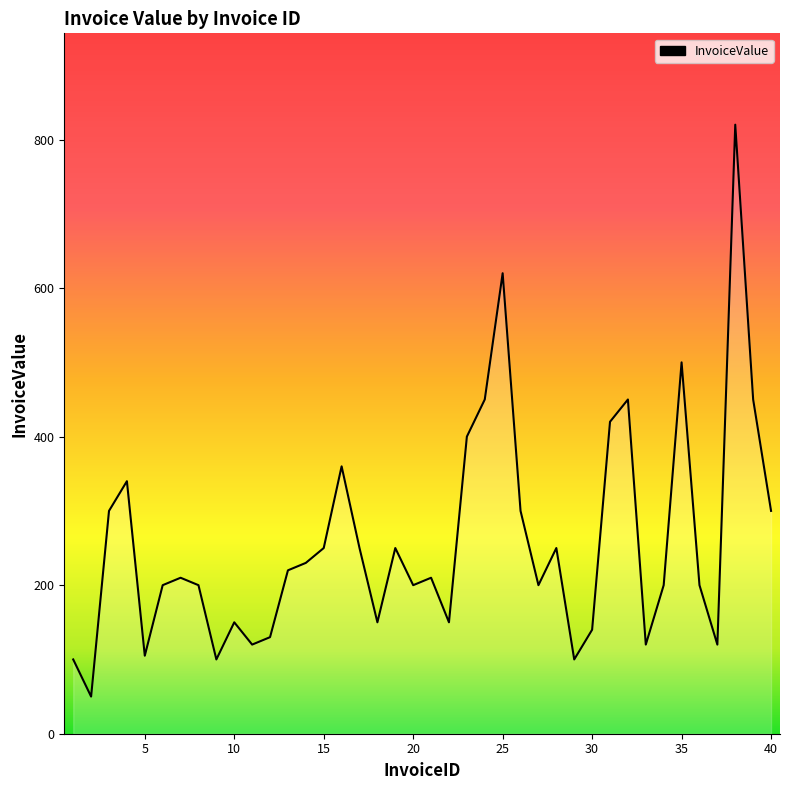

What is the maximum value shown in the chart?

820